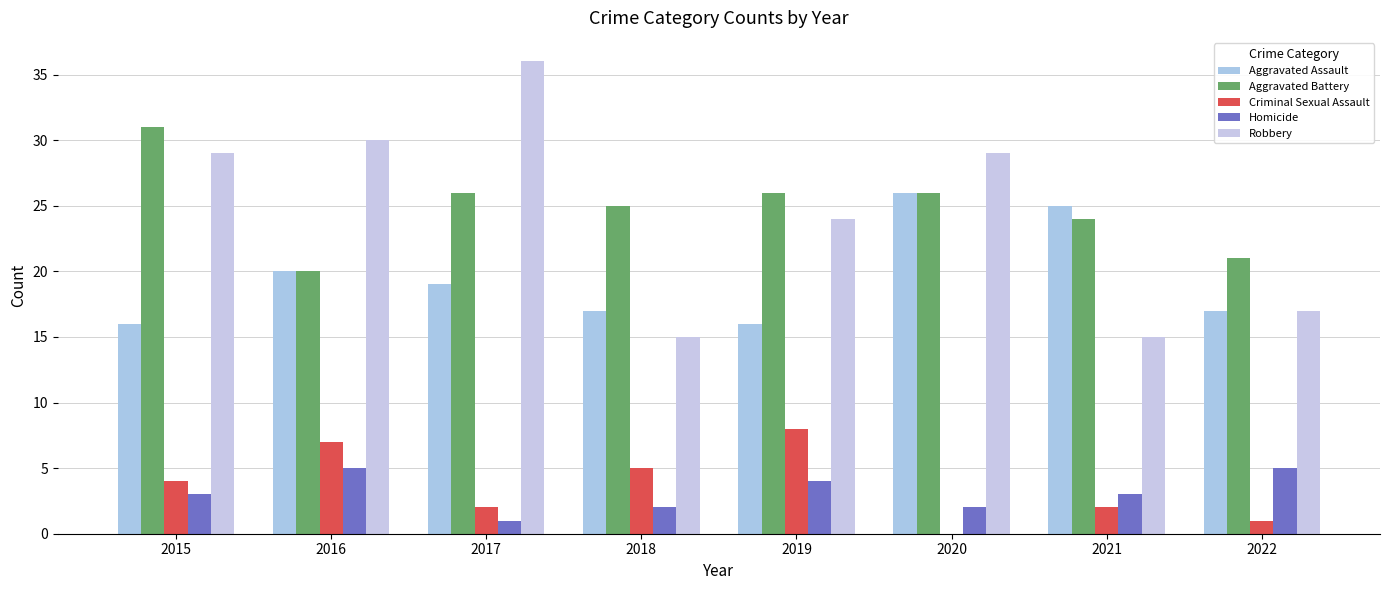

How many values in Criminal Sexual Assault are above zero?

7